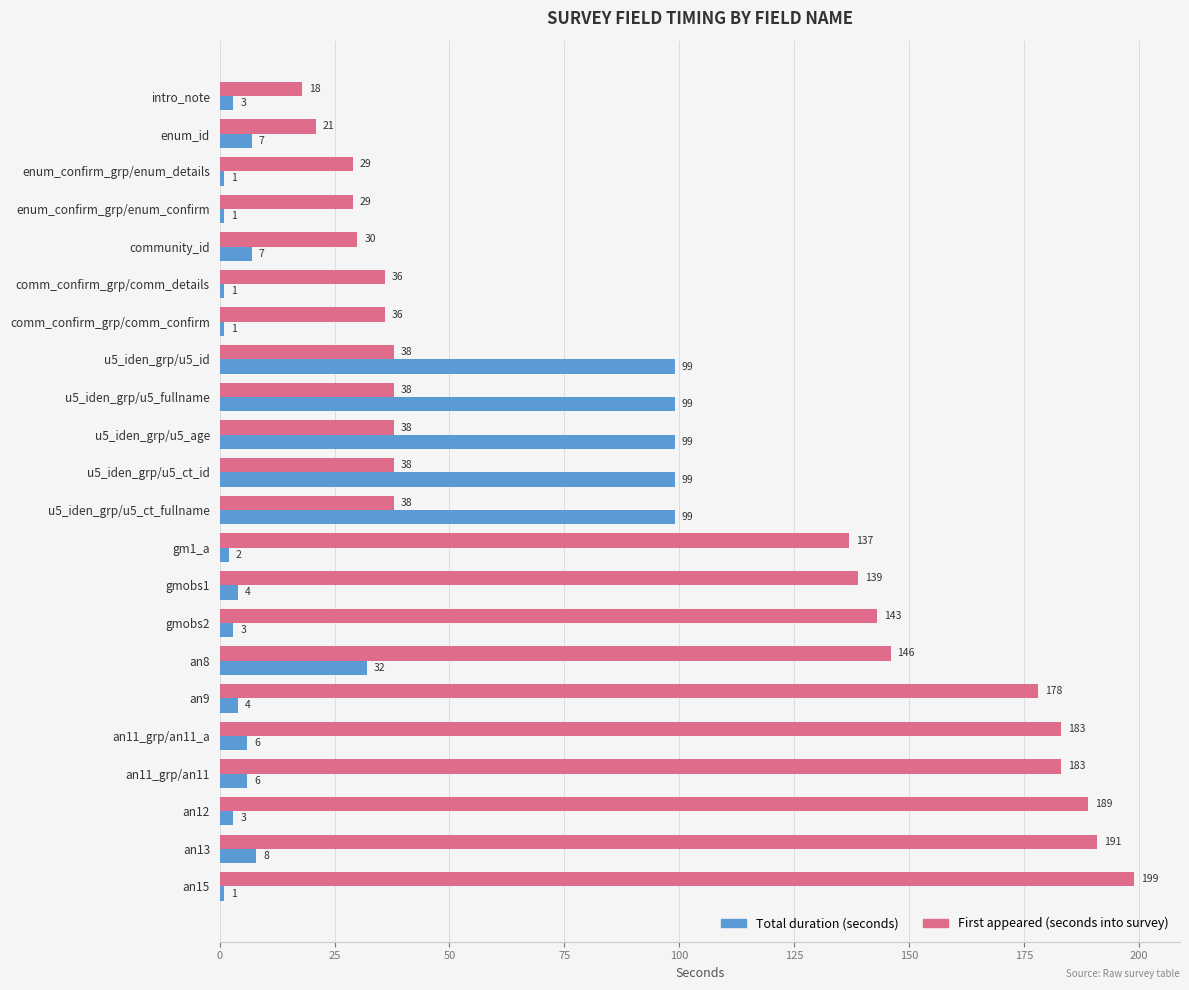

The value of Total duration (seconds) at enum_id is 7. True or false?

True